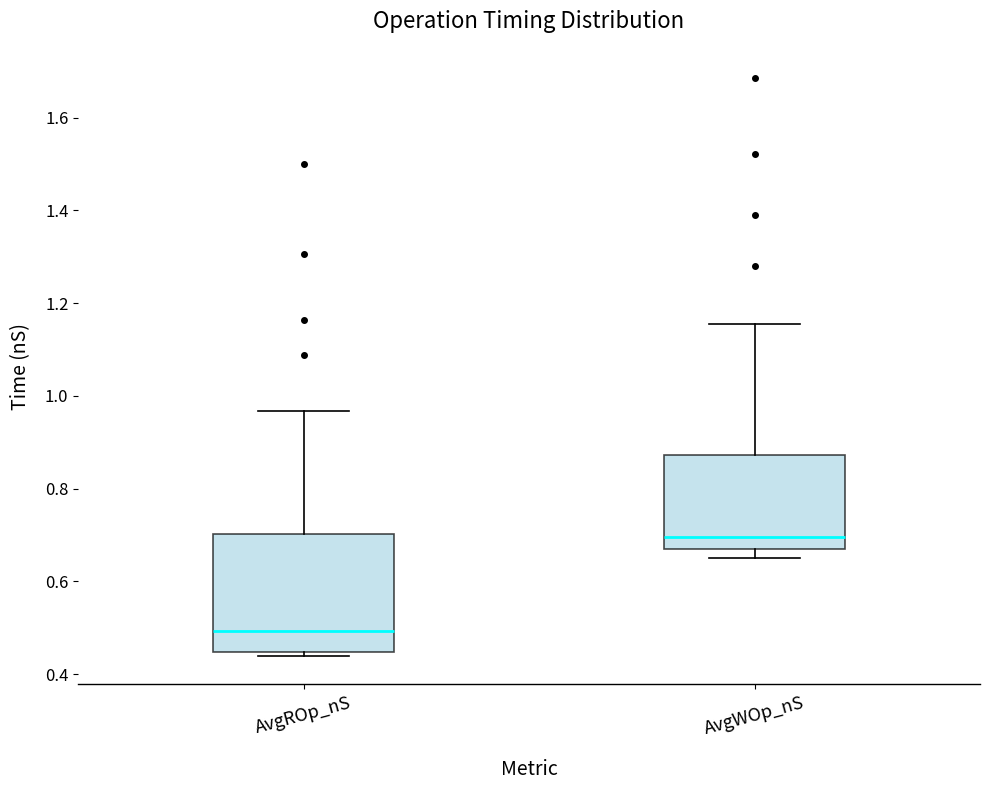

Where does the median line of the box for AvgWOp_nS sit on the y-axis? The values are not printed on the chart, so give them approximately, as read against the axis.

0.70